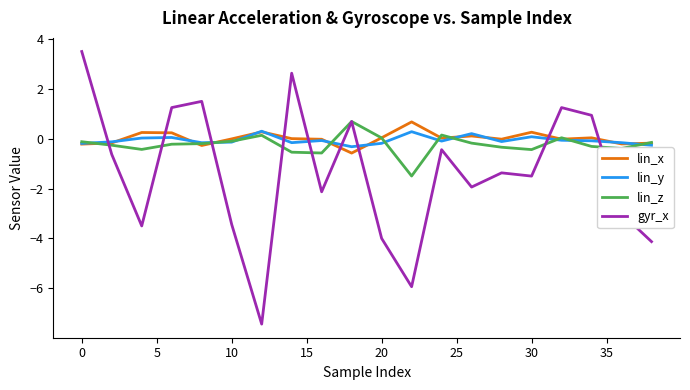

Which series has the largest range (max minus min)?

gyr_x